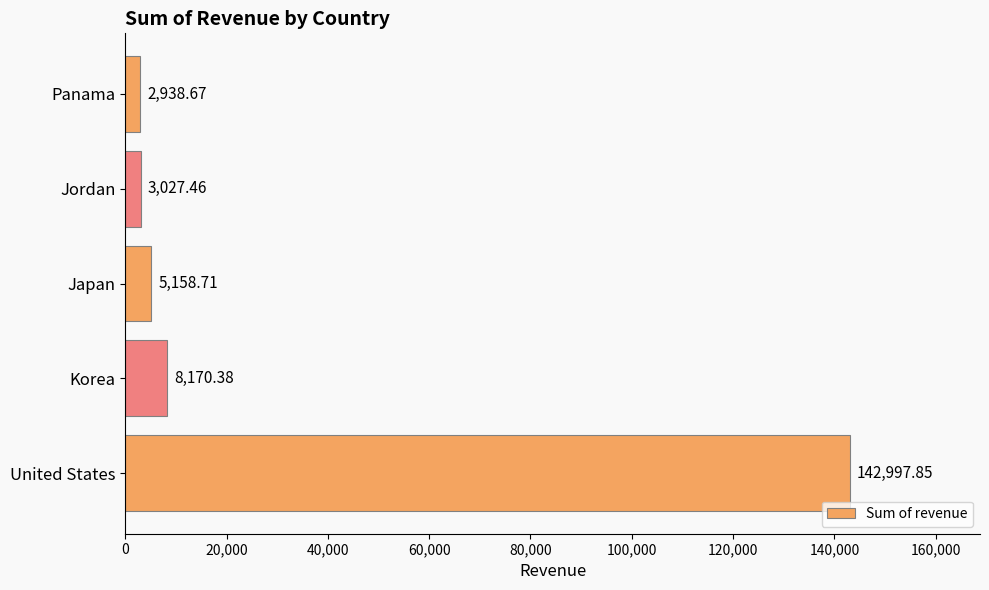

What is the ratio of the value at Jordan to the value at Japan?

0.6